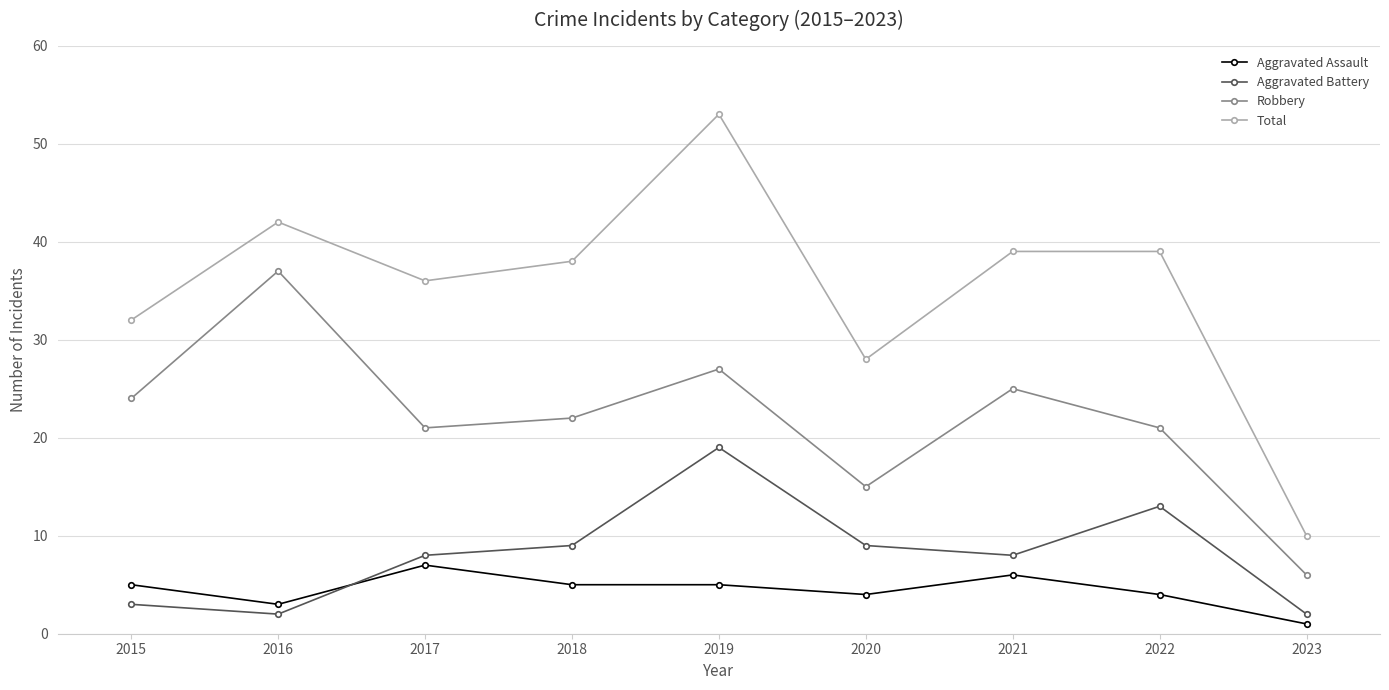

What is the sum of all Aggravated Assault values?

40